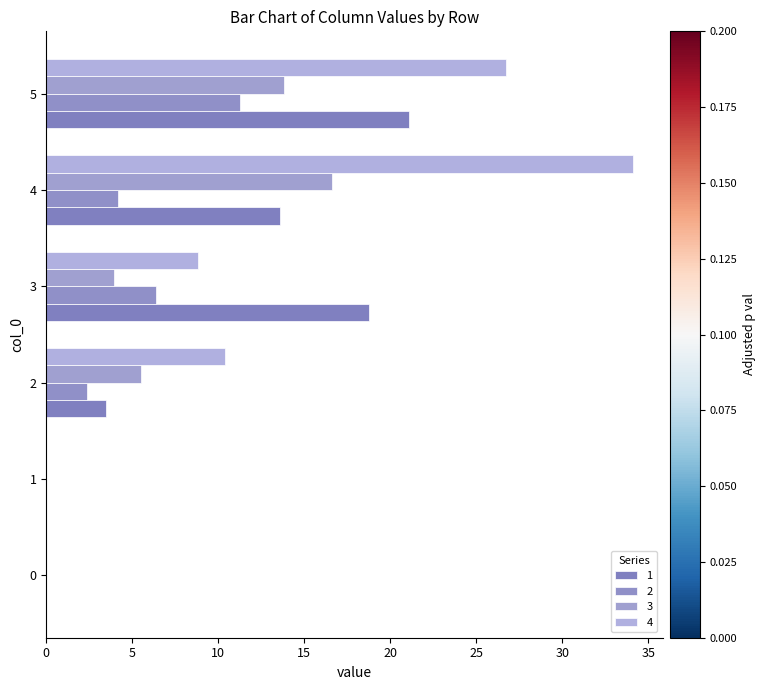

Reading right to left, extract all data points from this chart.

1: 5=21.1	4=13.6	3=18.8	2=3.5	1=0.0	0=0.0
2: 5=11.2	4=4.2	3=6.4	2=2.4	1=0.0	0=0.0
3: 5=13.8	4=16.6	3=3.9	2=5.5	1=0.0	0=0.0
4: 5=26.7	4=34.1	3=8.8	2=10.4	1=0.0	0=0.0